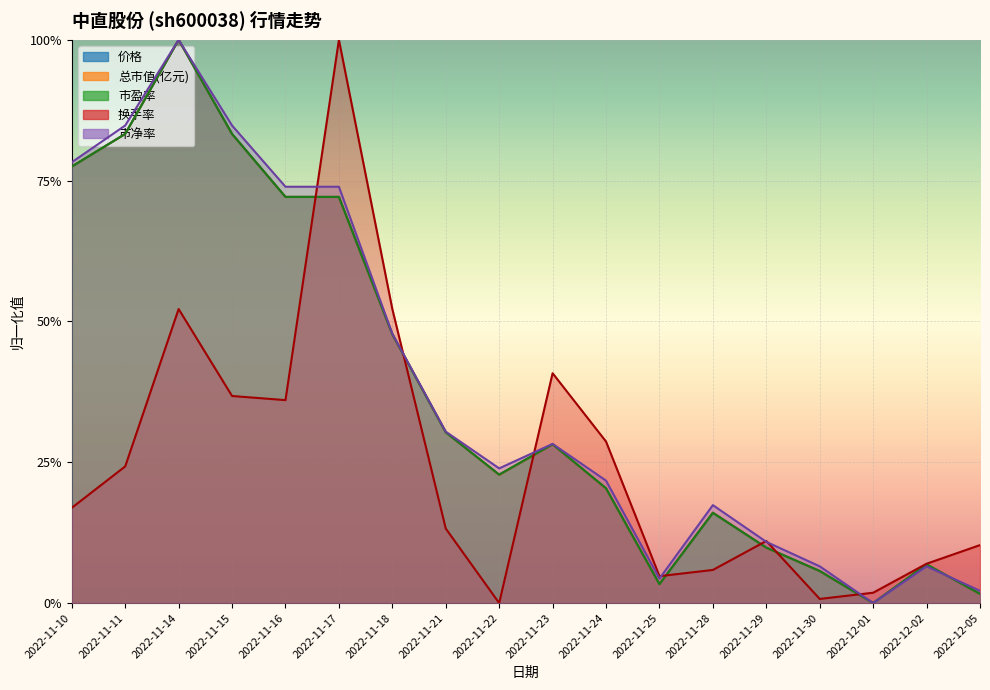

How many values in 市盈率 are above zero?

17